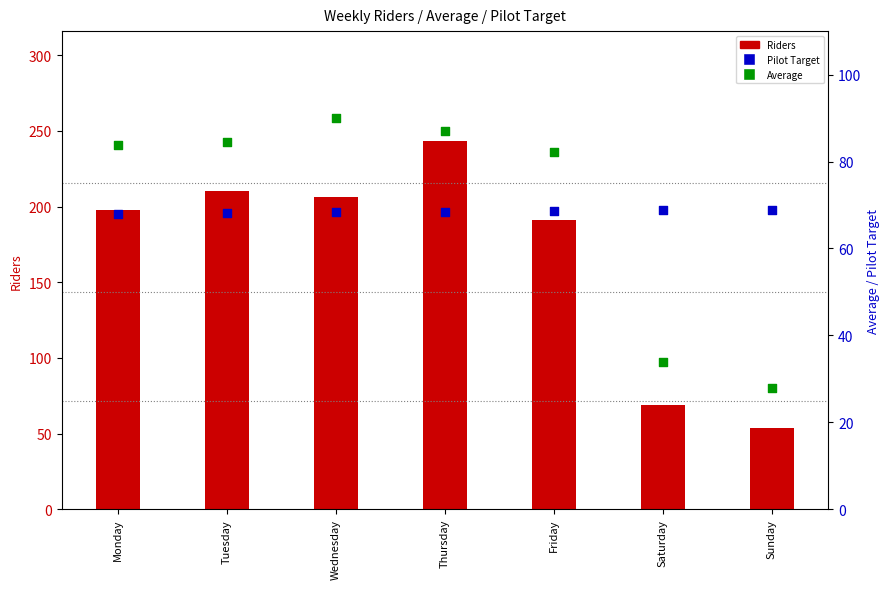

At how many categories does at least one series exceed 104?

5